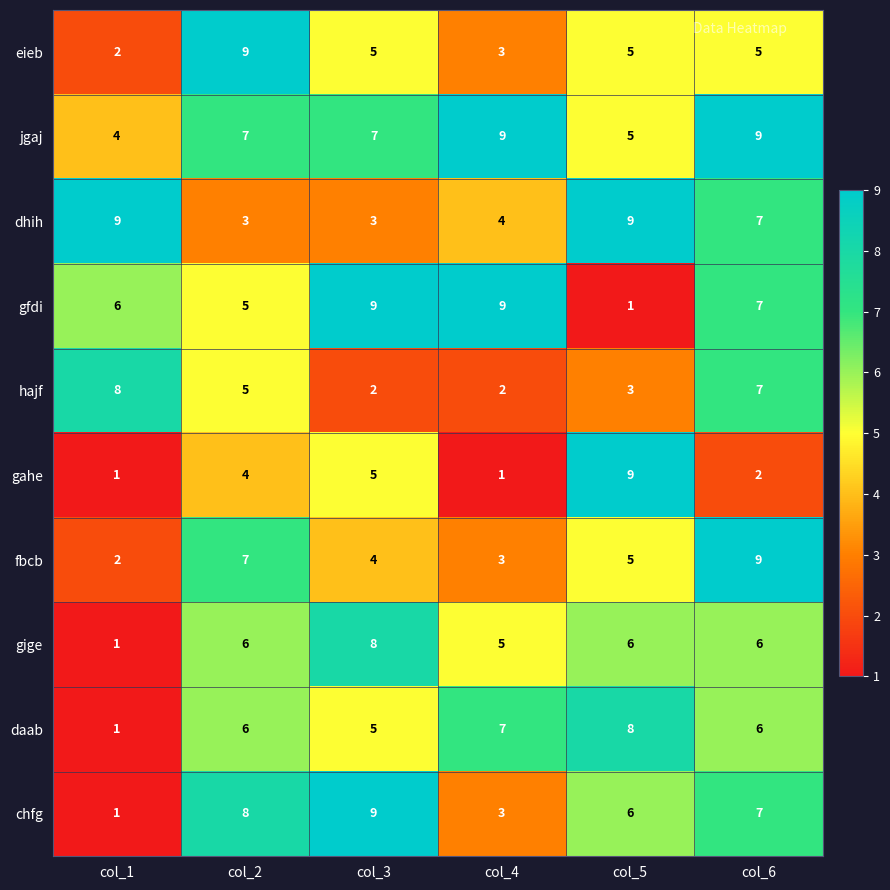

What is the minimum value shown in the chart?

1